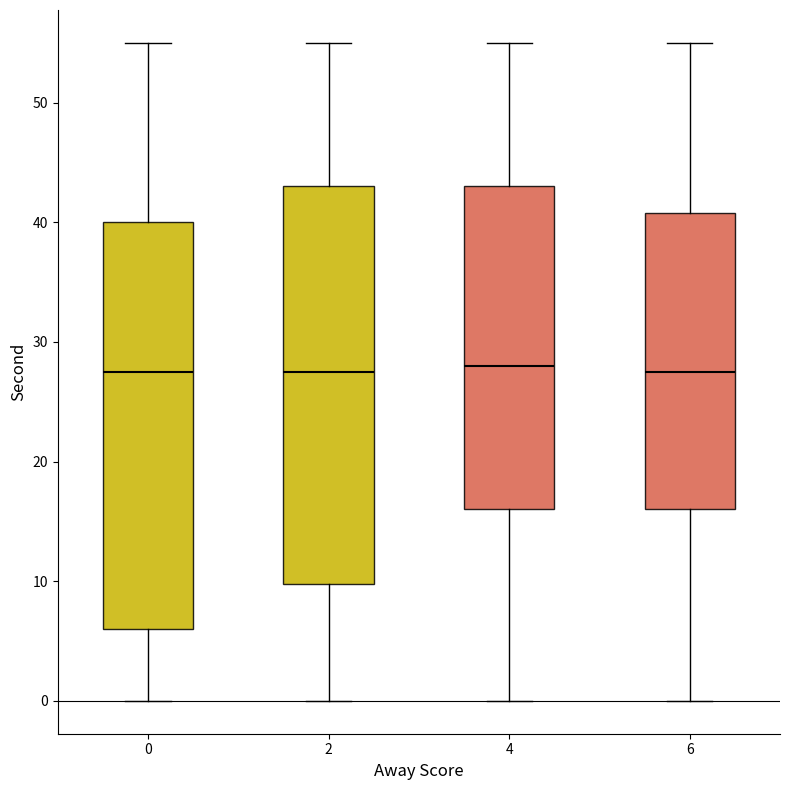

Reading left to right, transcribe this box plot: for each box, give where its median line is, the range the box spans, and where its two whiskers end, as read against the y-axis. The values are not printed on the chart, so give them approximately, as read against the axis.

0: median 28, box 6 to 40, whiskers 0 to 55
2: median 28, box 10 to 43, whiskers 0 to 55
4: median 28, box 16 to 43, whiskers 0 to 55
6: median 28, box 16 to 41, whiskers 0 to 55